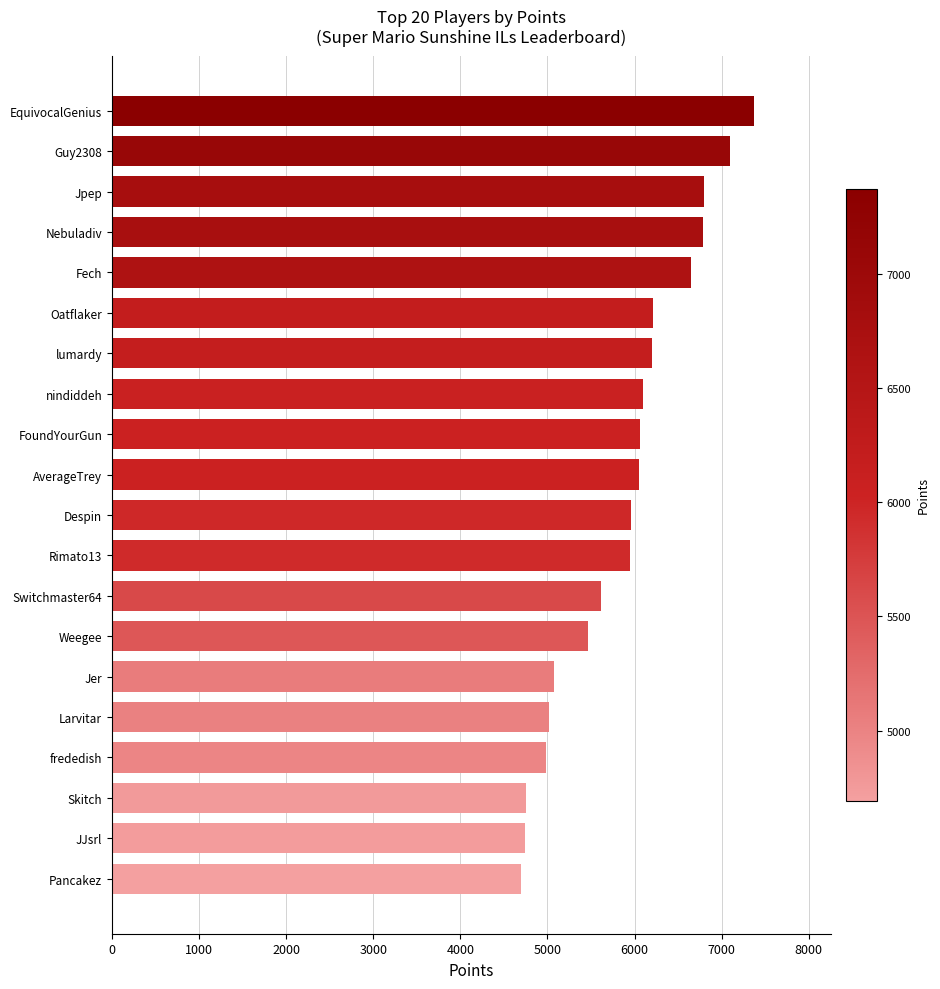

What is the approximate value at Pancakez?

4693